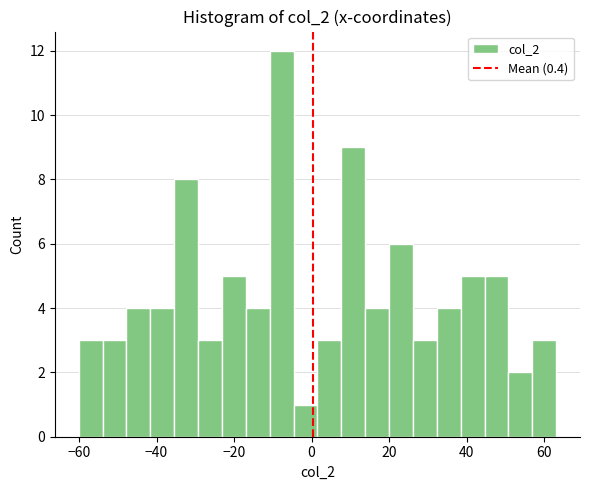

Around what value on the x-axis is the tallest bar? Give the approximate position of its centre, as read against the axis.

-8